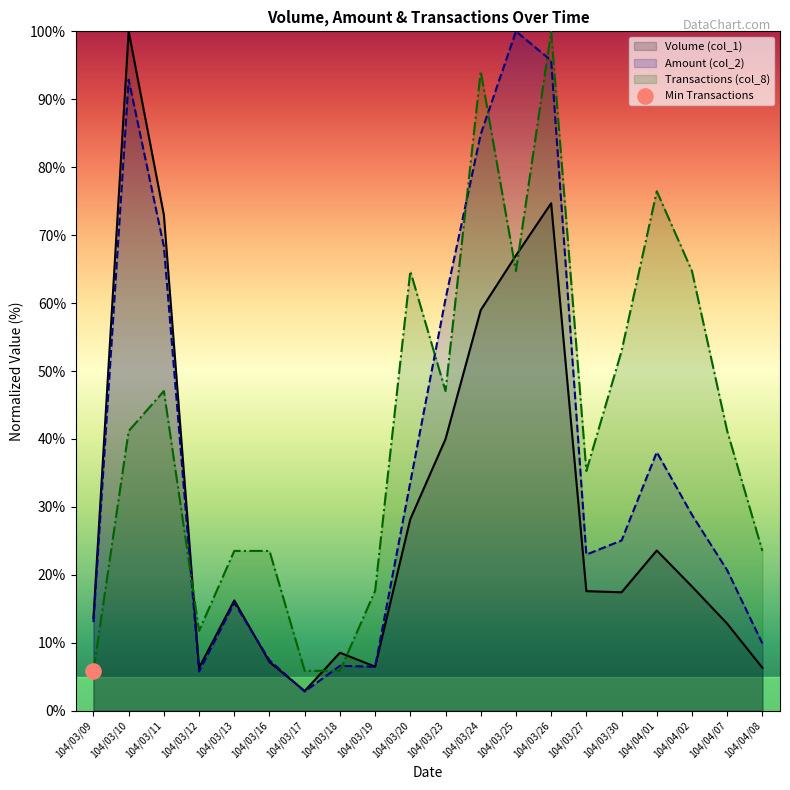

Which series has the widest spread of Y values?

Amount (col_2)